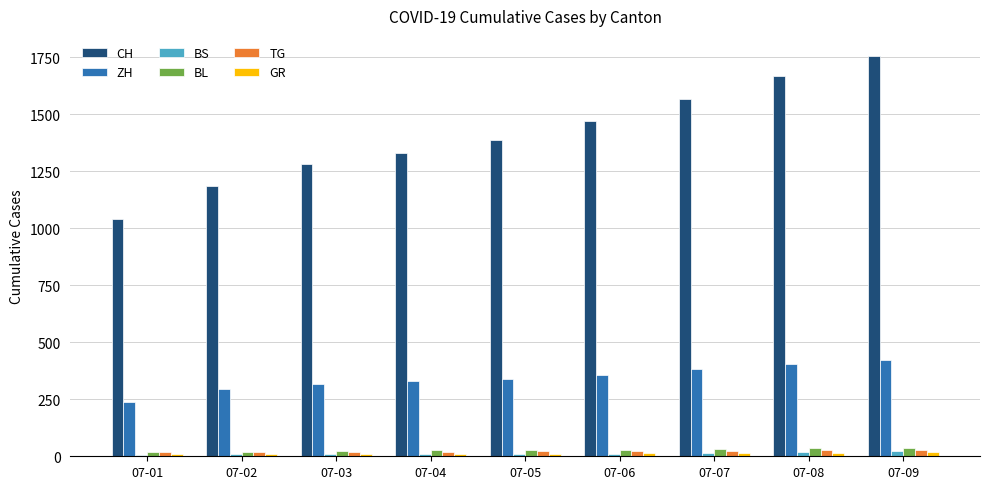

What is the difference between the second highest and minimum values in the ZH series?

168